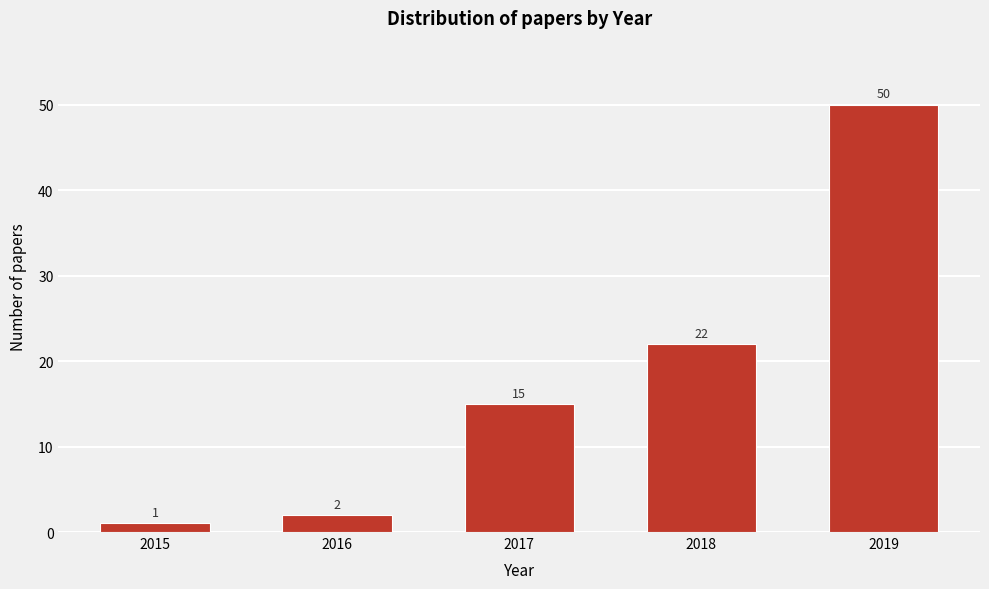

Reading left to right, what are all the values shown in this chart?

1	2	15	22	50